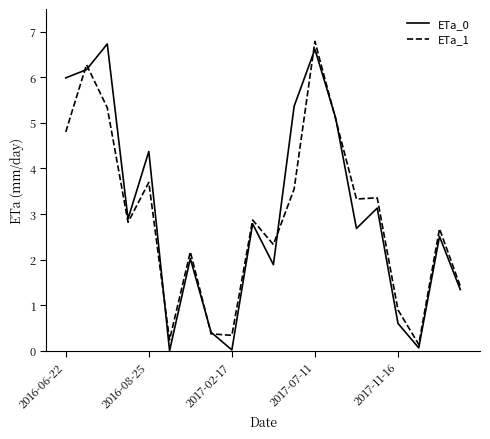

What is the greatest value displayed?

6.8